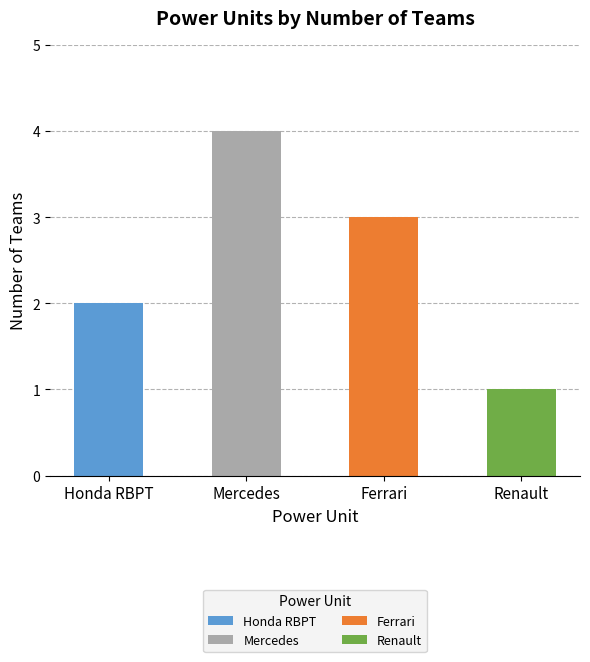

What is the greatest value displayed?

4